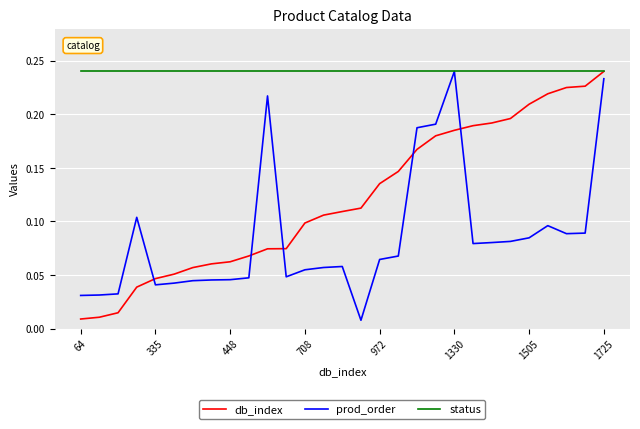

How many categories are shown in the chart?

29